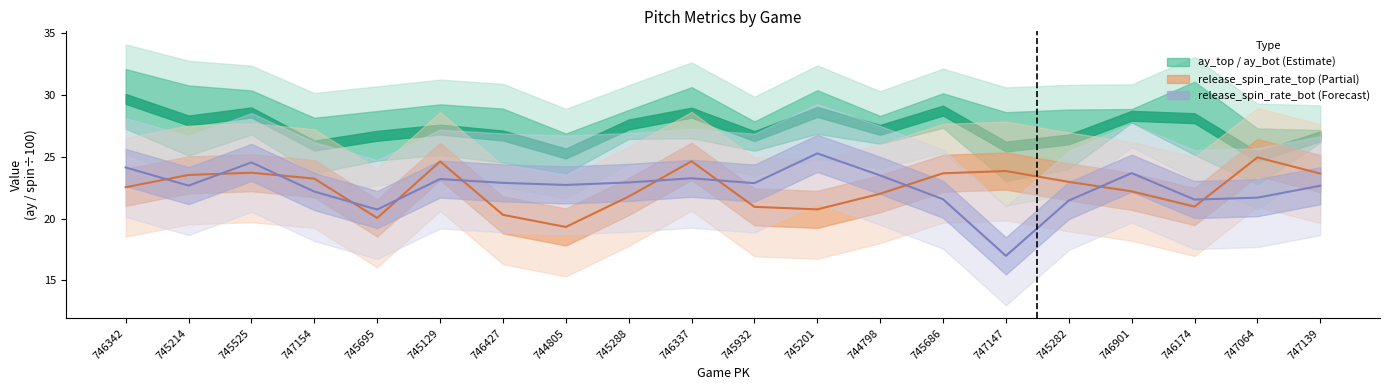

What is the spread (max minus min) of values at 745201?

4.5